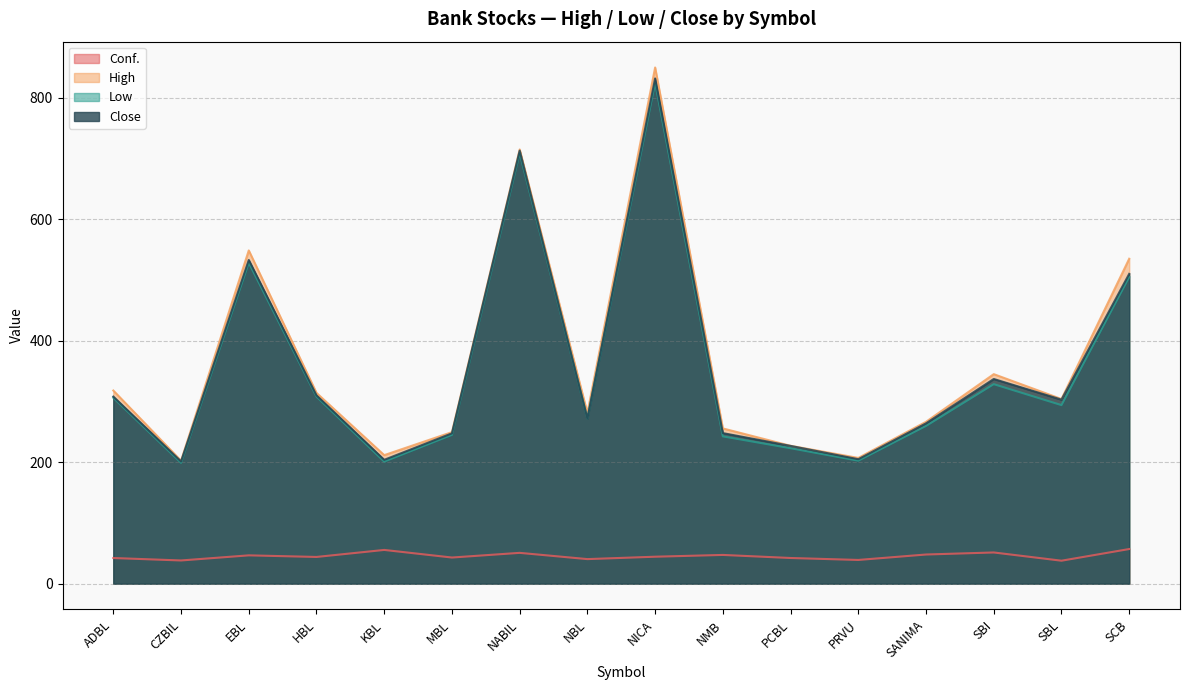

At which label is Close closest to 516?

SCB